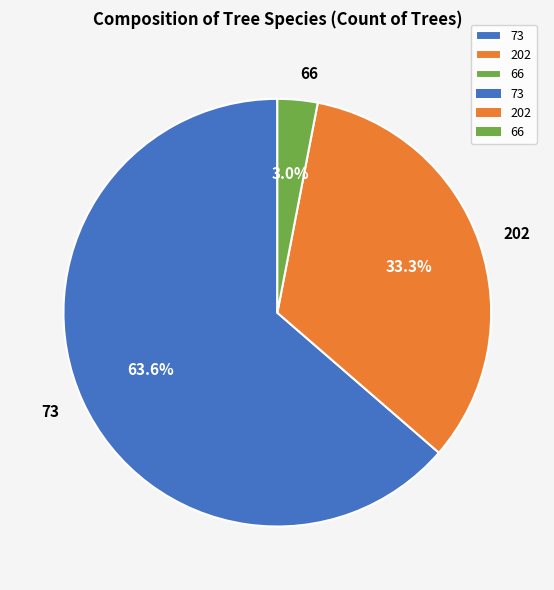

Which category accounts for the majority?

73